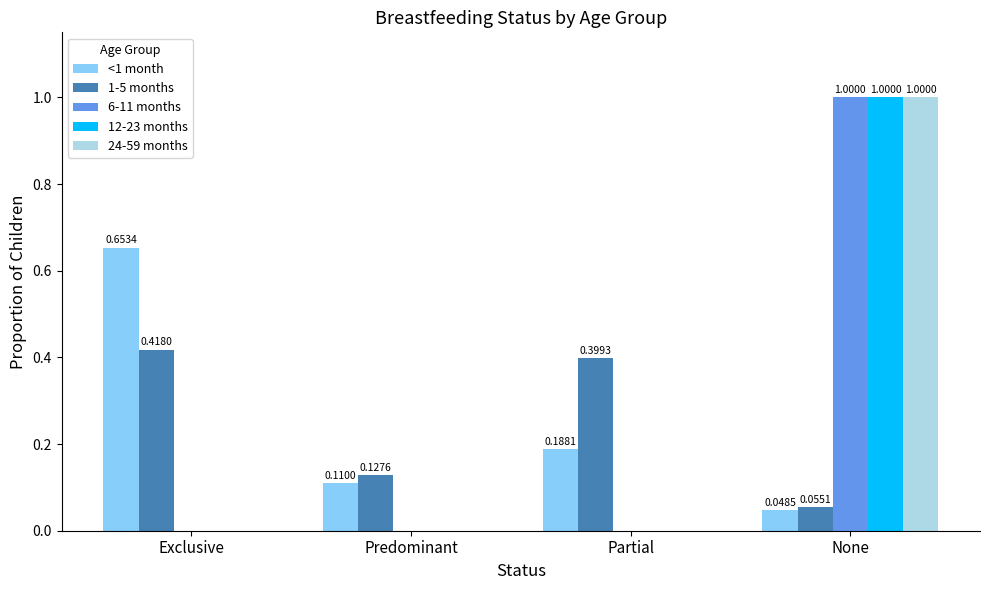

What is the sum of all 12-23 months values?

1.0